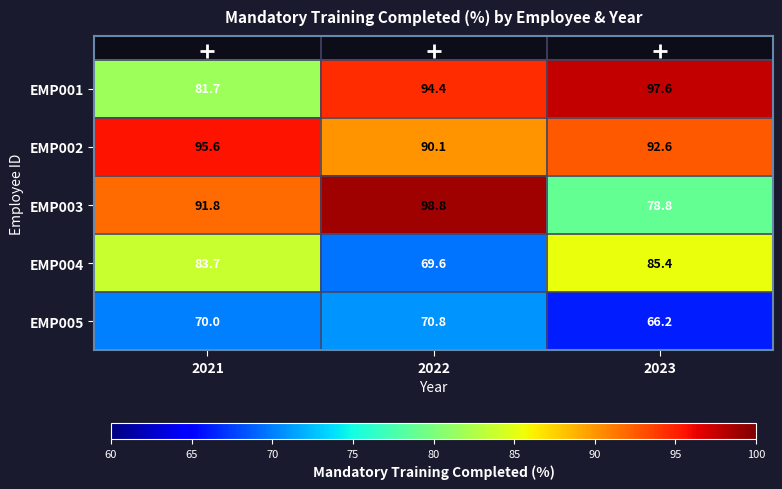

Between 2022 and 2023, which series saw the biggest shift?

EMP003